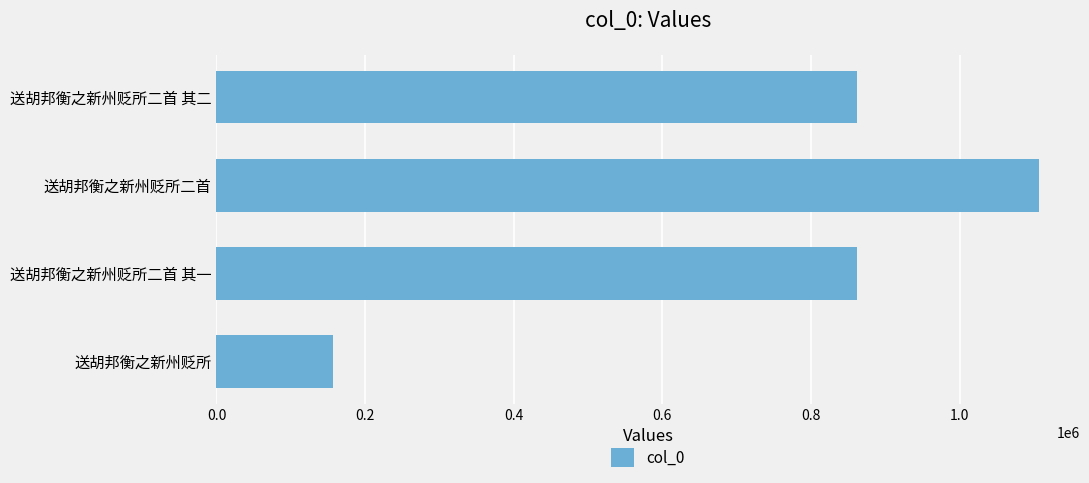

Read the value at 送胡邦衡之新州贬所二首.

1106606